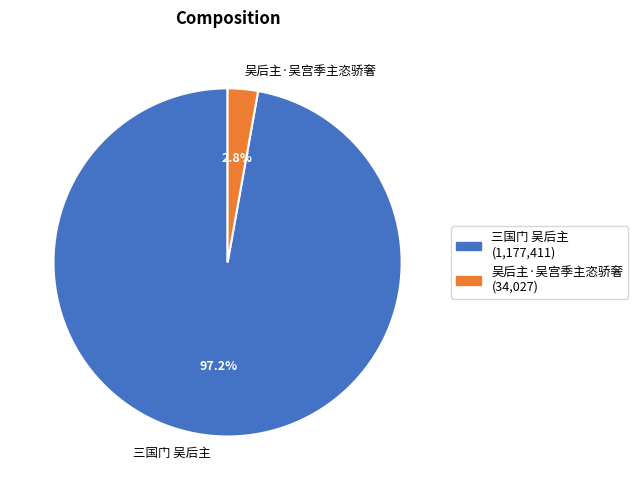

Which category has the smallest portion of the pie?

吴后主·吴宫季主恣骄奢